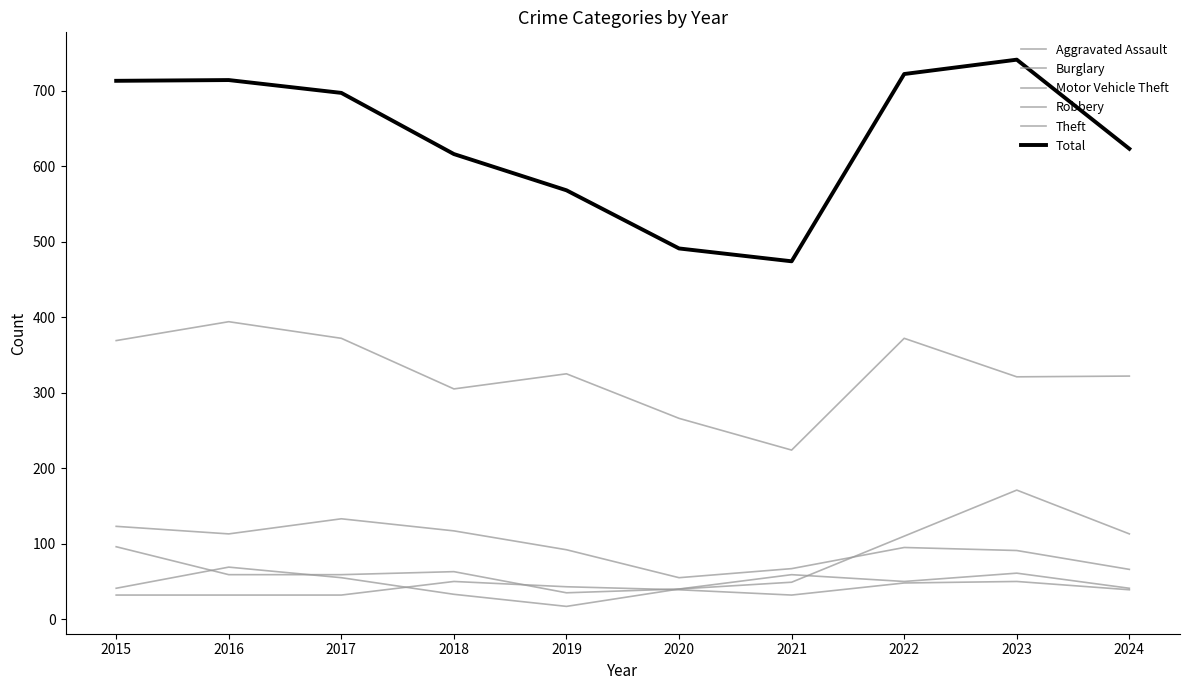

What is the maximum value for Motor Vehicle Theft?

171